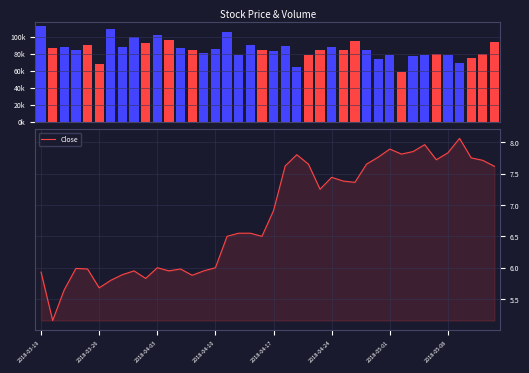

The Close series shows 13.0 at 2018-05-08. True or false?

False